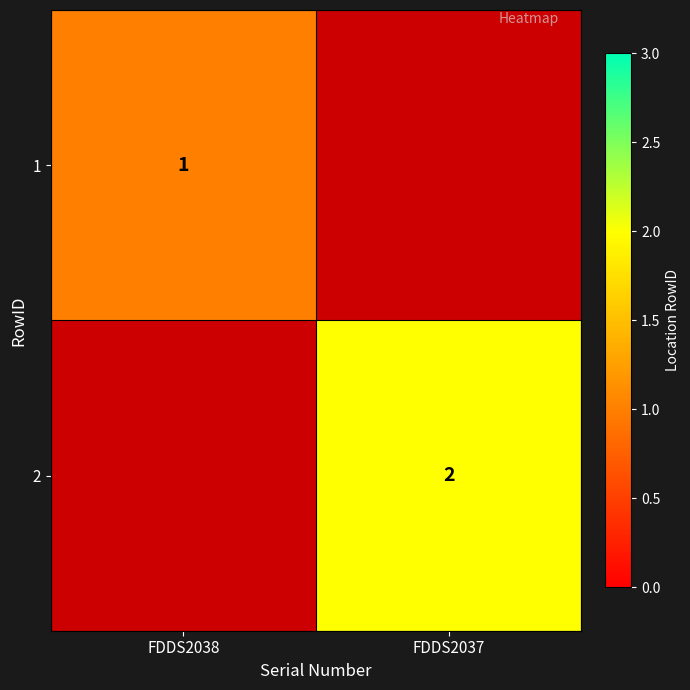

Is it true that 2 equals 2 at FDDS2037?

True